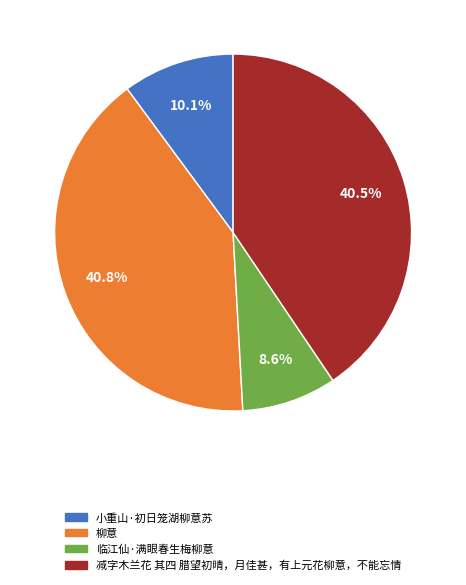

Combined, what portion of the pie is 柳意 and 减字木兰花 其四 腊望初晴，月佳甚，有上元花柳意，不能忘情?

81.3%